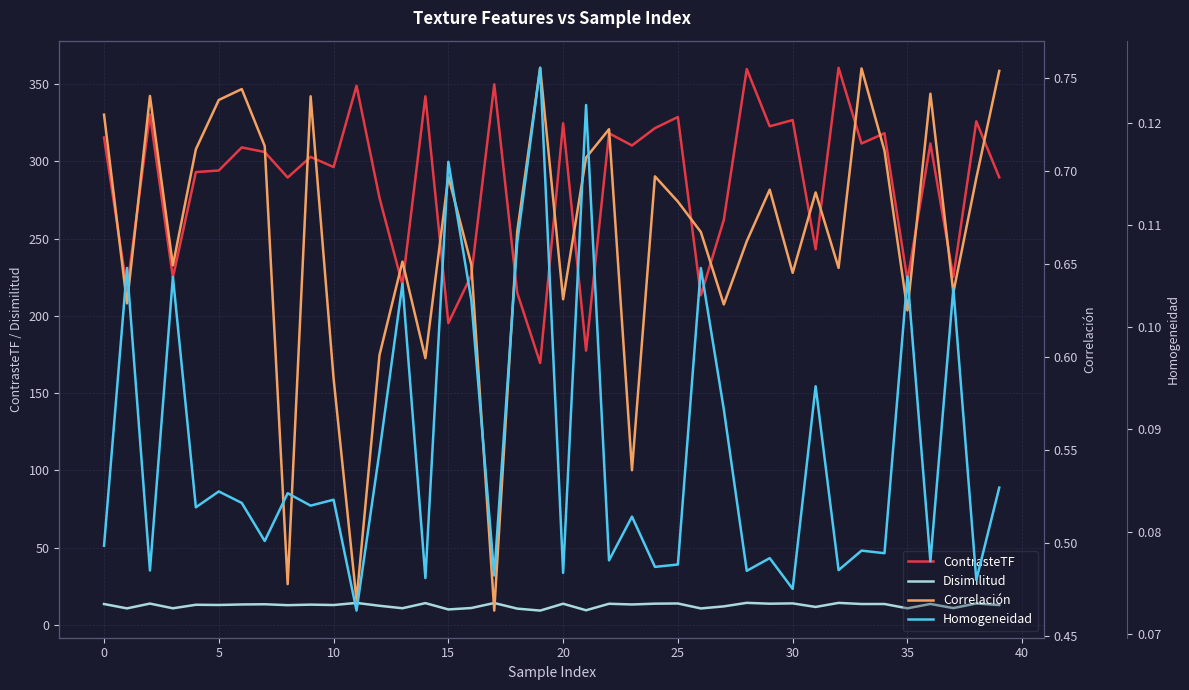

The value of Correlación at 27 is 0.6. True or false?

True